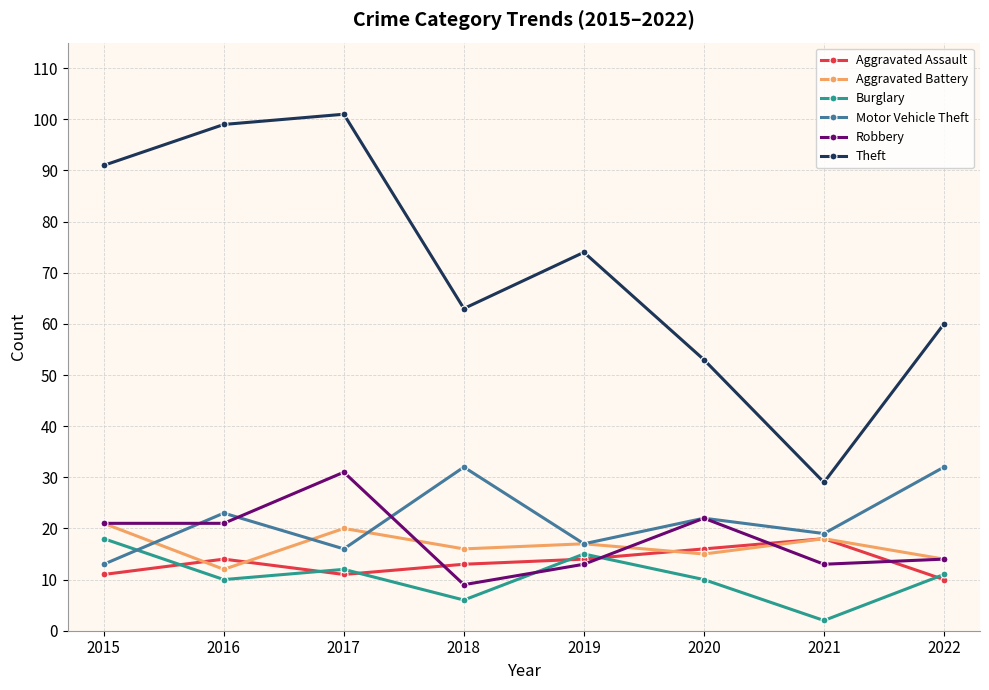

What is the total value across all series at 2022?

141